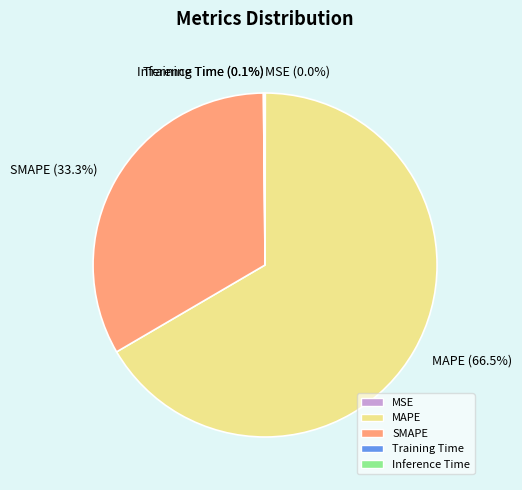

What percentage is NOT represented by SMAPE?

66.7%